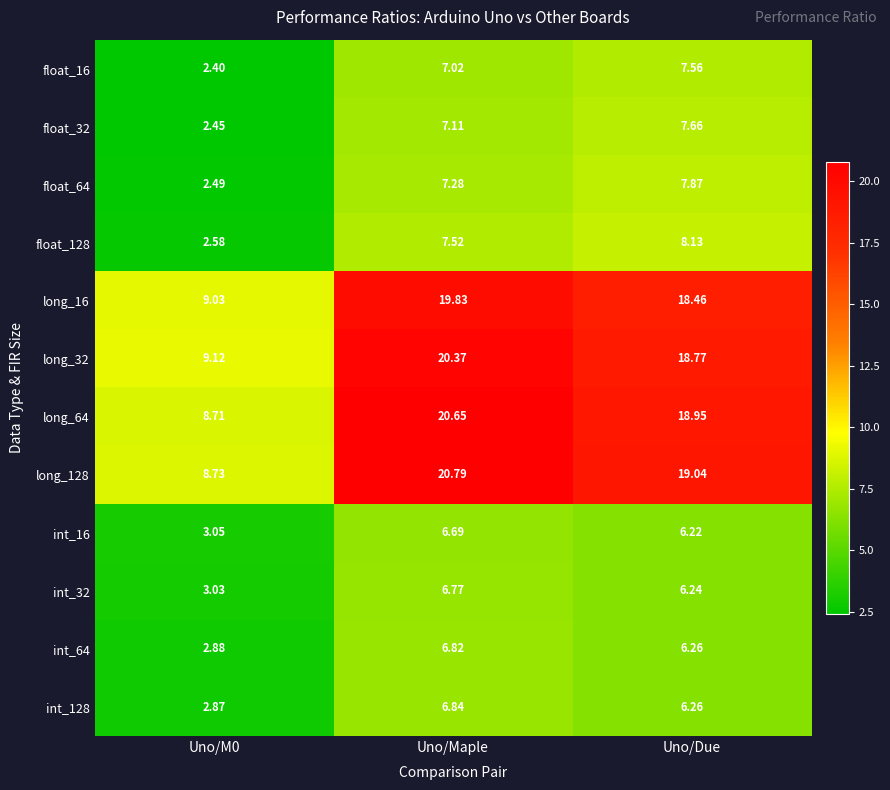

Rank the series by their maximum value, from lowest to highest.

int_16, int_32, int_64, int_128, float_16, float_32, float_64, float_128, long_16, long_32, long_64, long_128